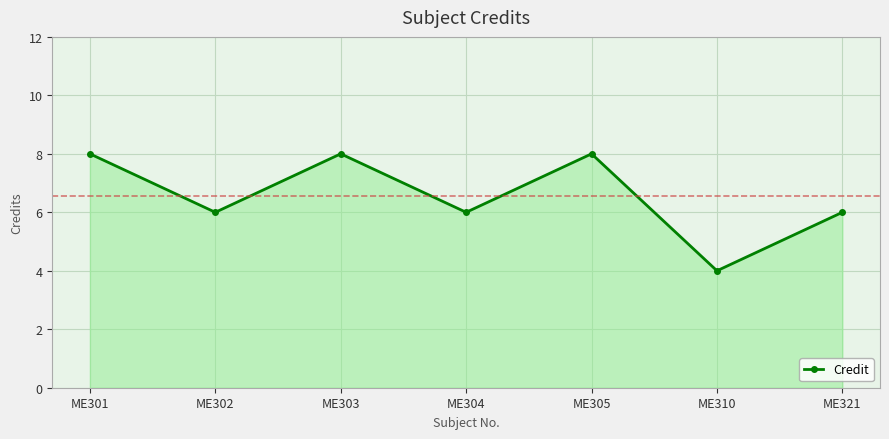

Approximately how many times larger is the value at ME303 compared to ME302?

1.3